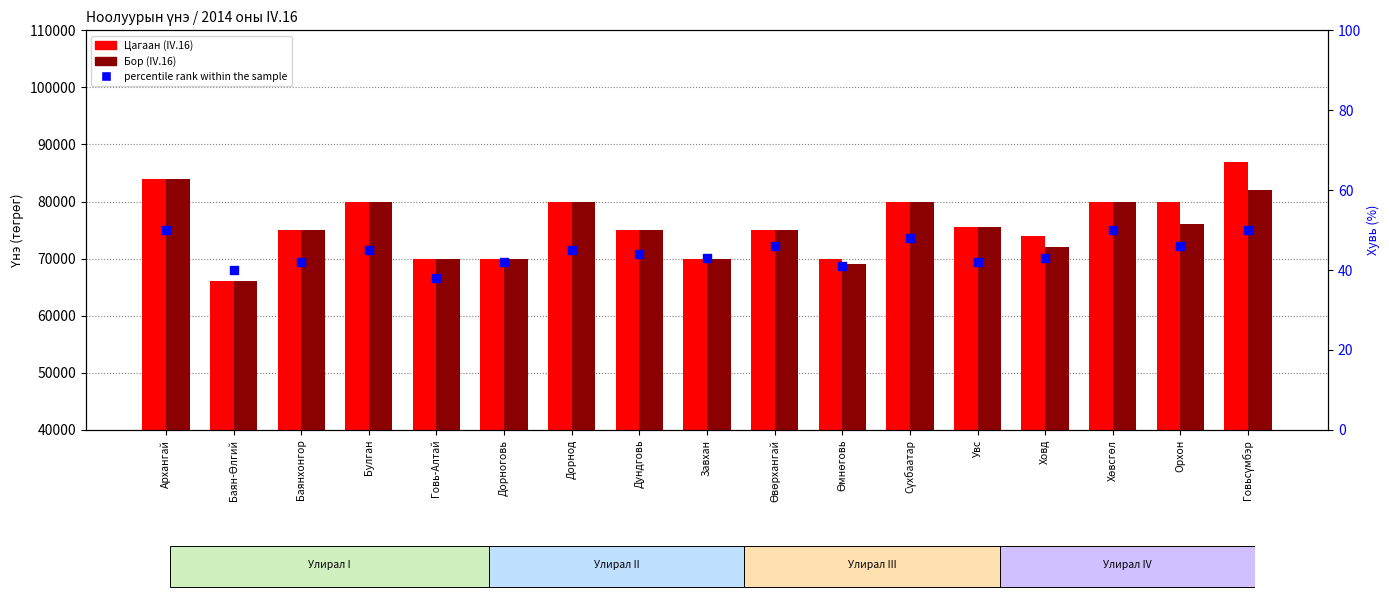

Which series contains the lowest Y value?

percentile rank within the sample